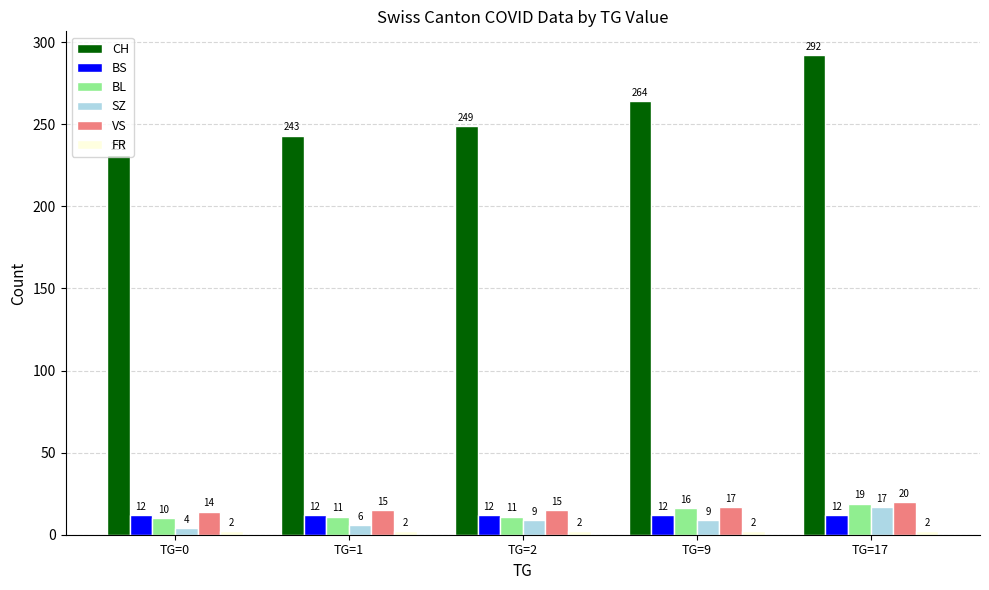

How many data points does each series have?

5